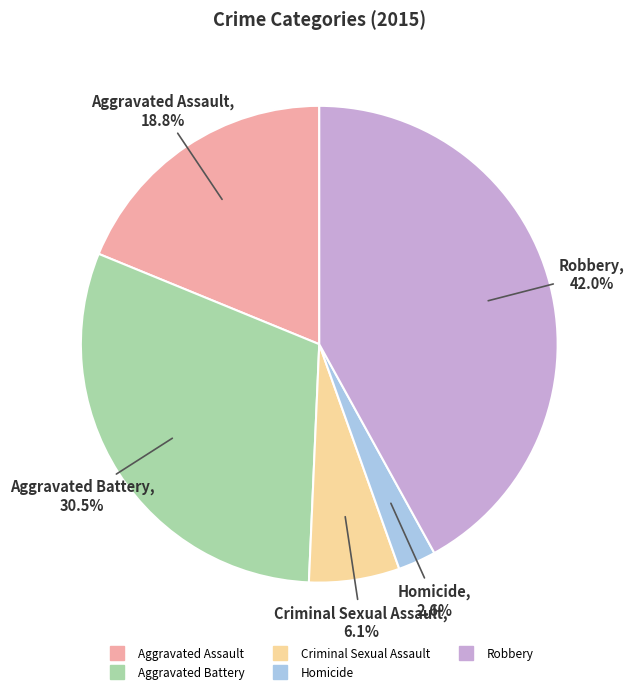

Is it true that Robbery is 49% of the pie?

False